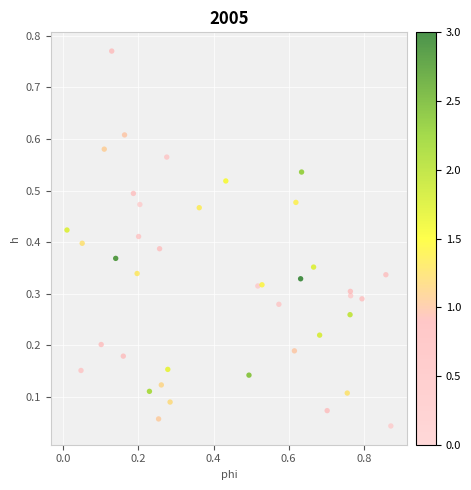

What is the range of X values (max minus min)?

0.9